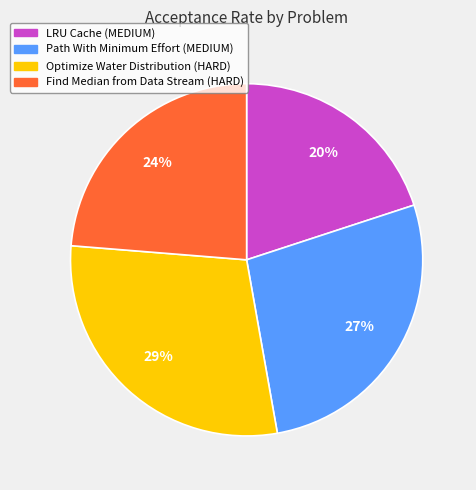

Do Optimize Water Distribution (HARD) and Path With Minimum Effort (MEDIUM) together represent more than half of the pie?

Yes